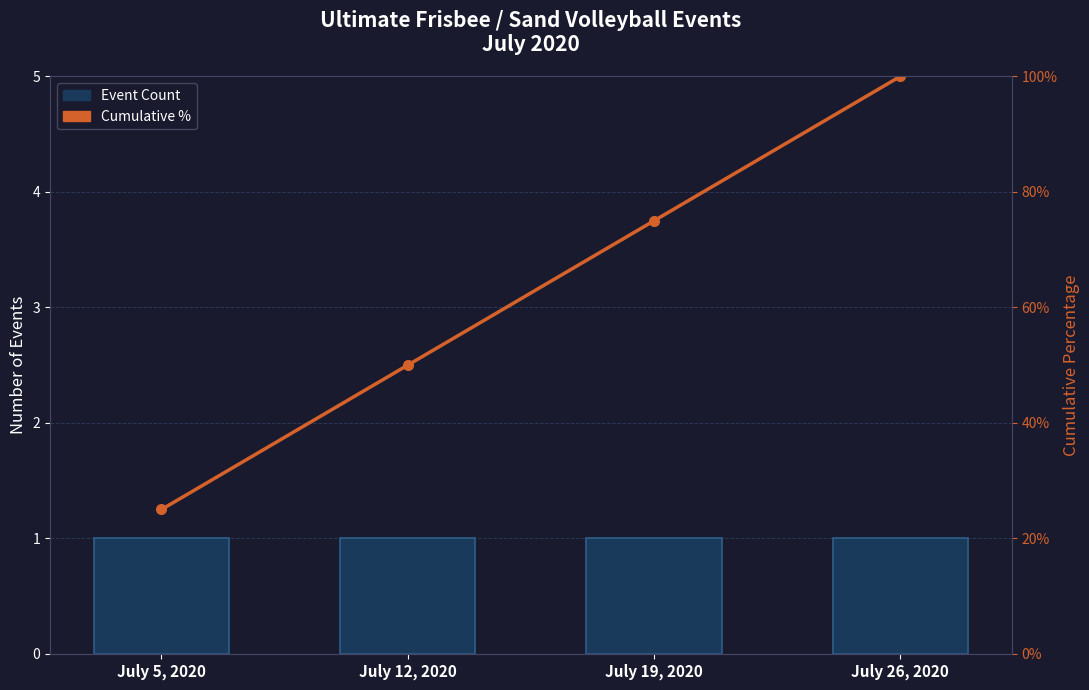

Are the bars grouped side by side (vs. stacked)?

Yes